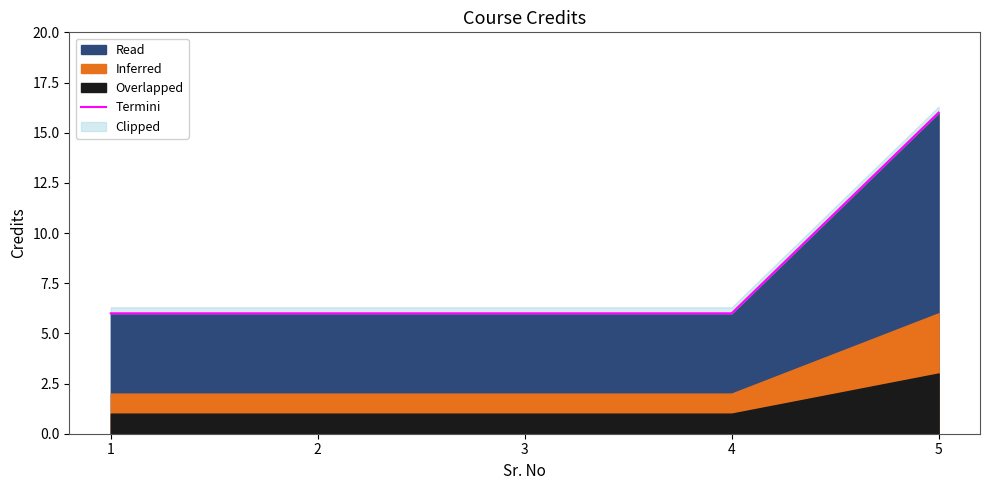

True or false: the data shows 4 at 3.

False